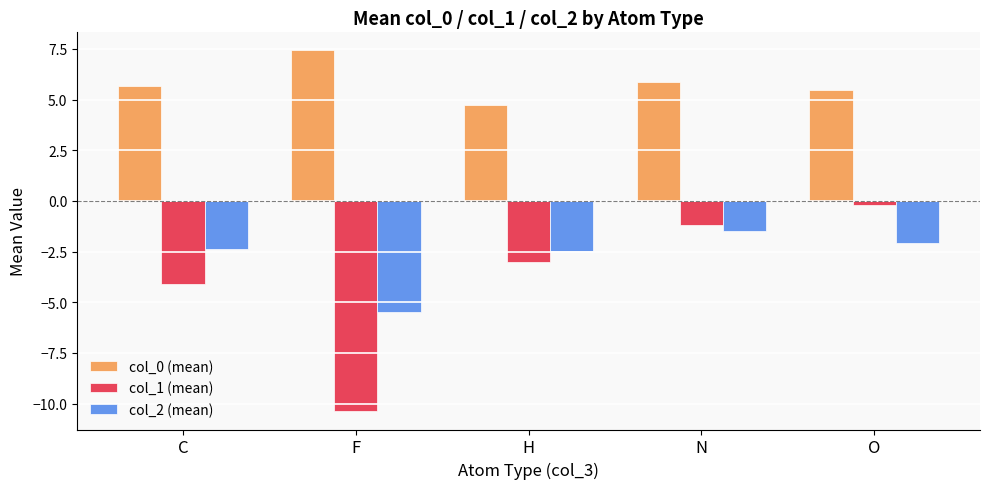

What is the maximum value shown in the chart?

7.4